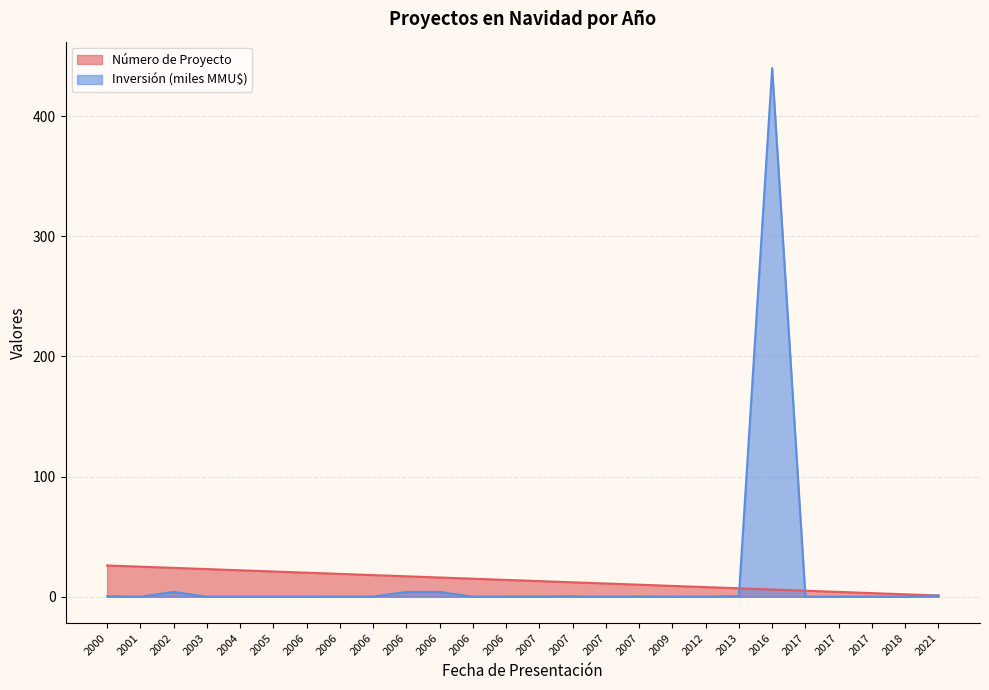

The value of Inversión (MMU$) at 2017 is 0.0. True or false?

True